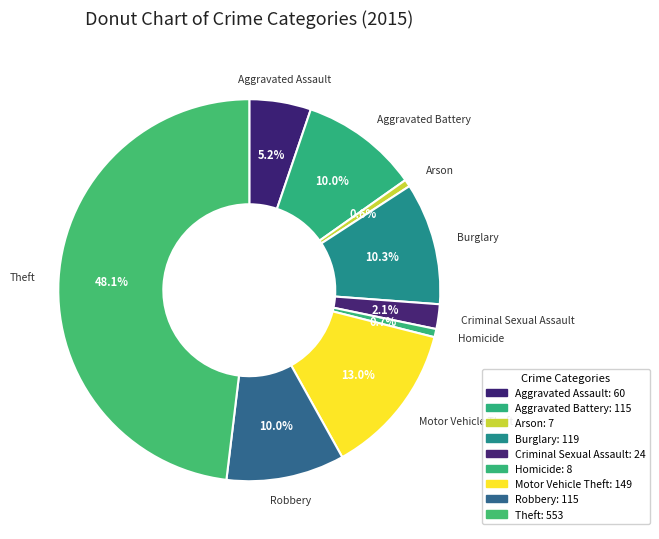

How many segments does this pie chart have?

9